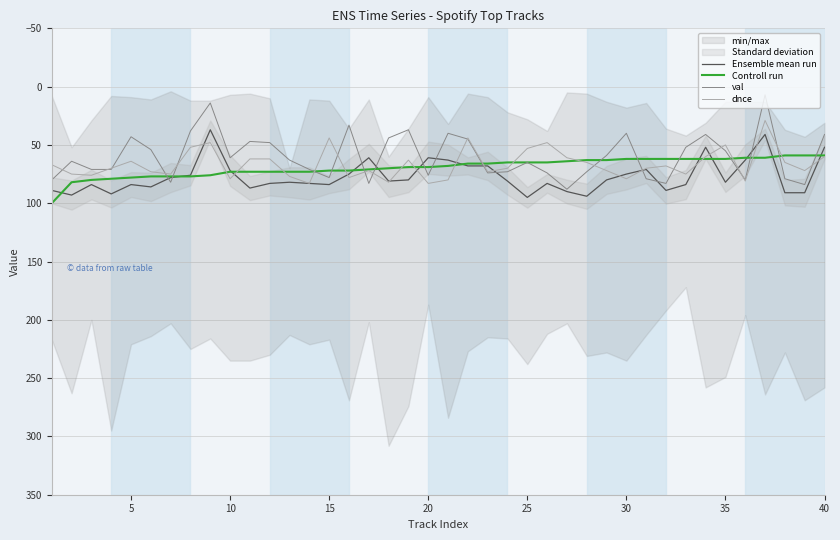

True or false: dnce has more than 1 points higher than both neighbors.

True